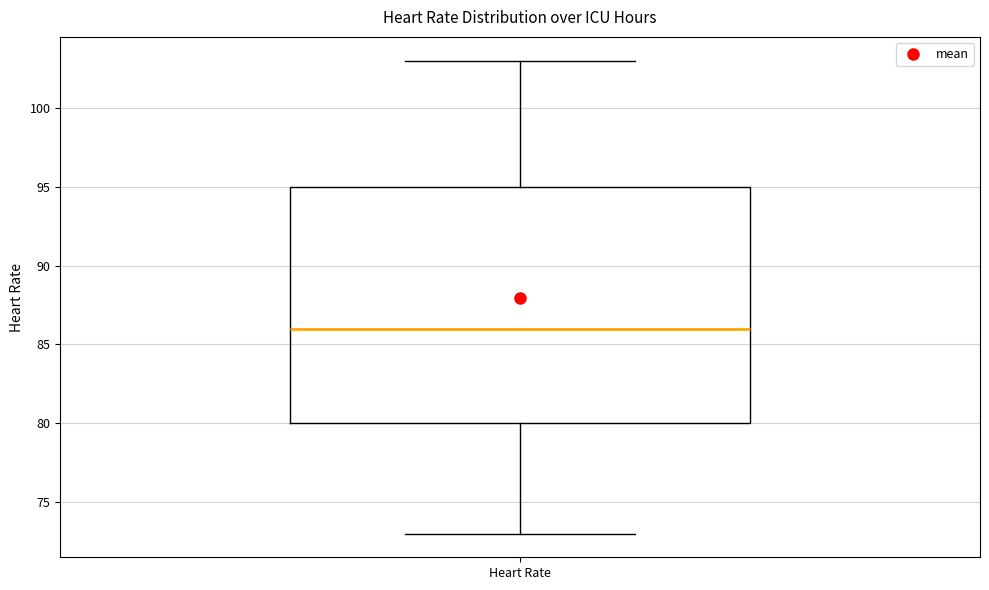

Where does the median line of the box for Heart Rate sit on the y-axis? The values are not printed on the chart, so give them approximately, as read against the axis.

86